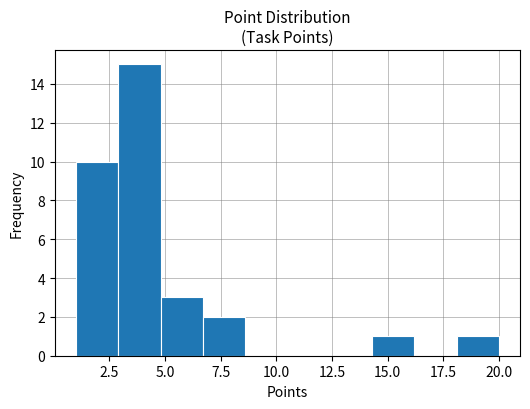

Around what value on the x-axis is the tallest bar? Give the approximate position of its centre, as read against the axis.

4.0